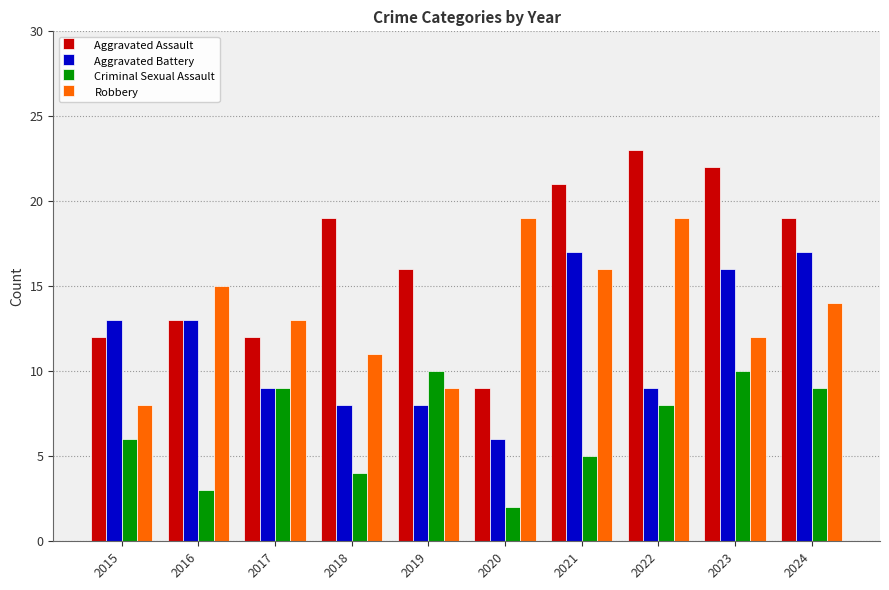

True or false: Aggravated Assault has a value of 19 at 2015.

False